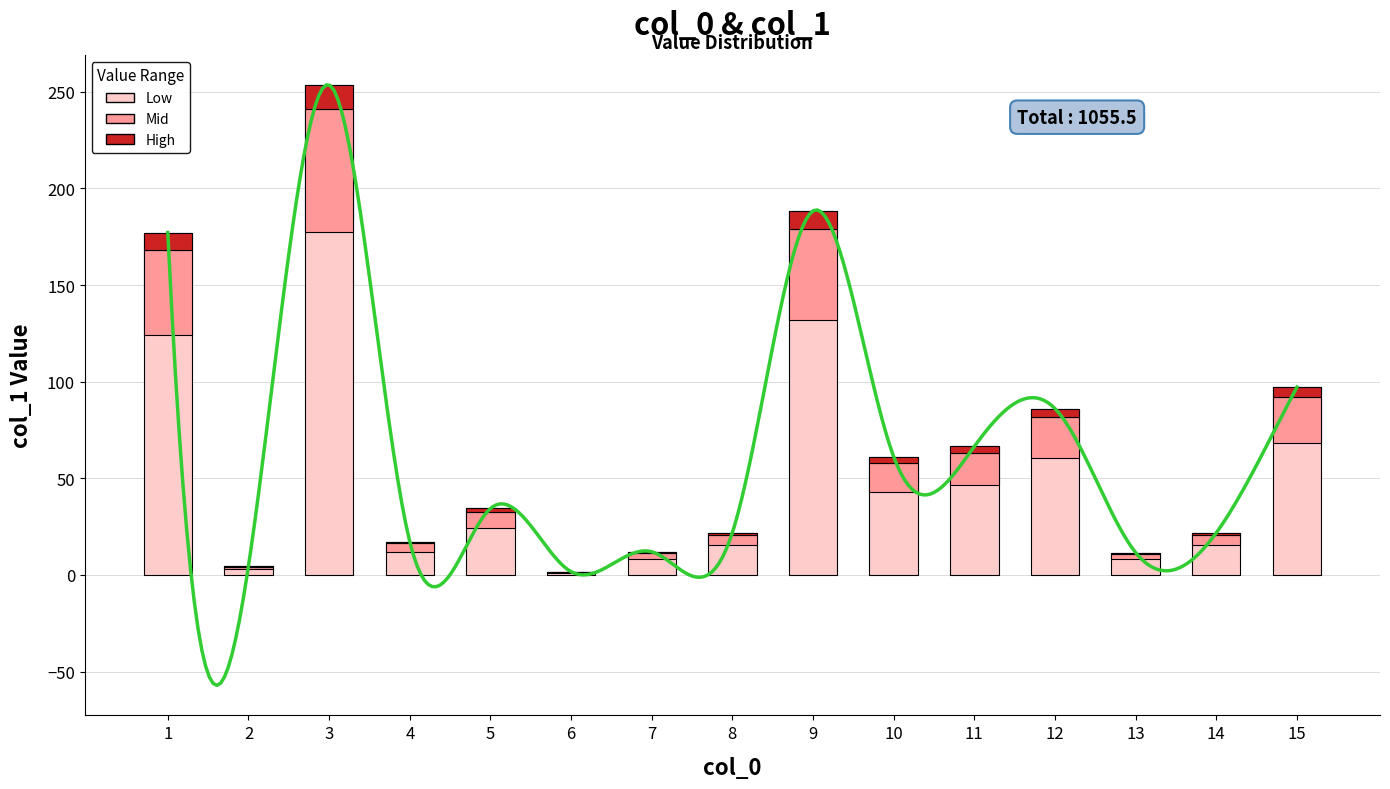

What is the value of the 4th bar from the left?

17.3